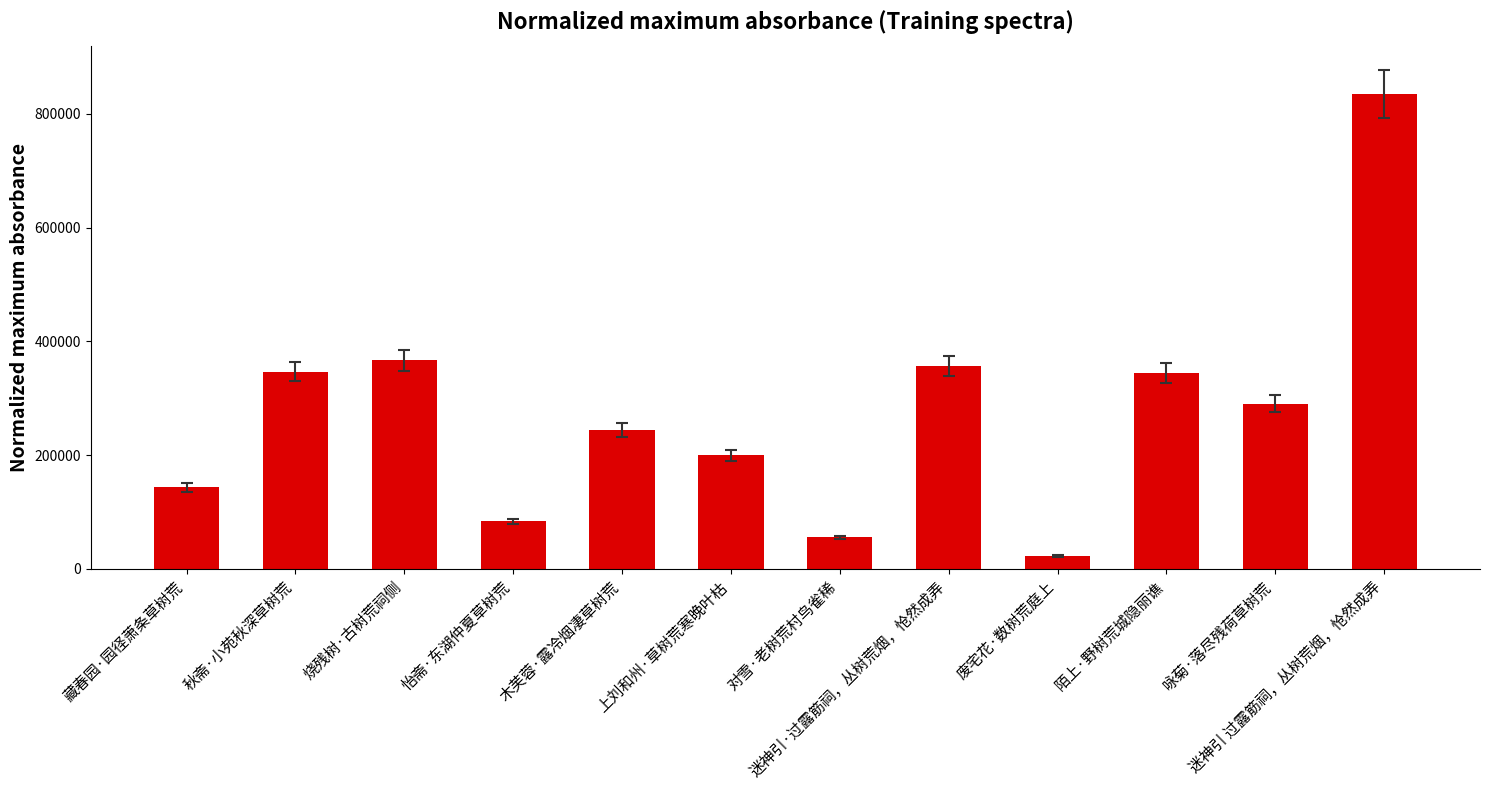

Which has a higher value, 怡斋·东湖仲夏草树荒 or 陌上·野树荒城隐丽谯?

陌上·野树荒城隐丽谯